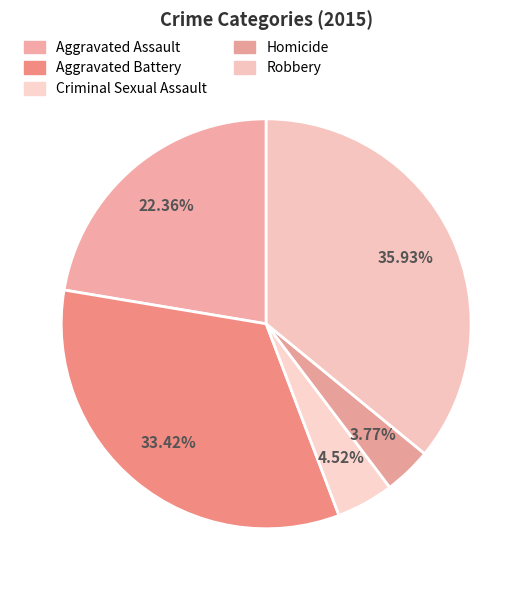

How much of the chart is everything except Aggravated Battery?

66.6%